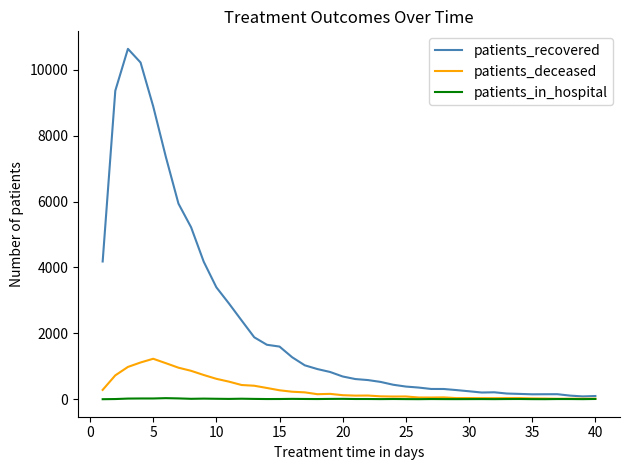

Which series has the largest total across all categories?

patients_recovered